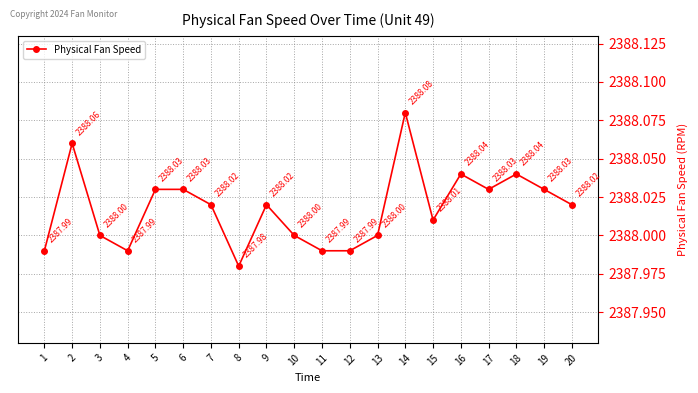

What is the value of the 19th point from the left?

2388.0